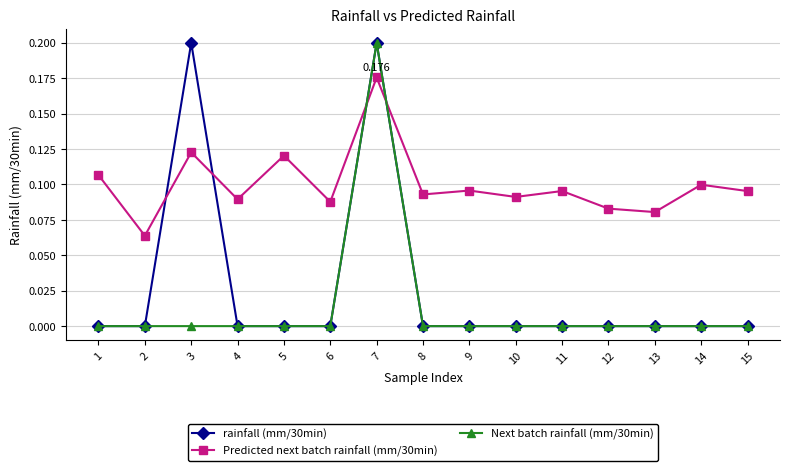

True or false: rainfall (mm/30min) has more than 1 interior local peaks.

True